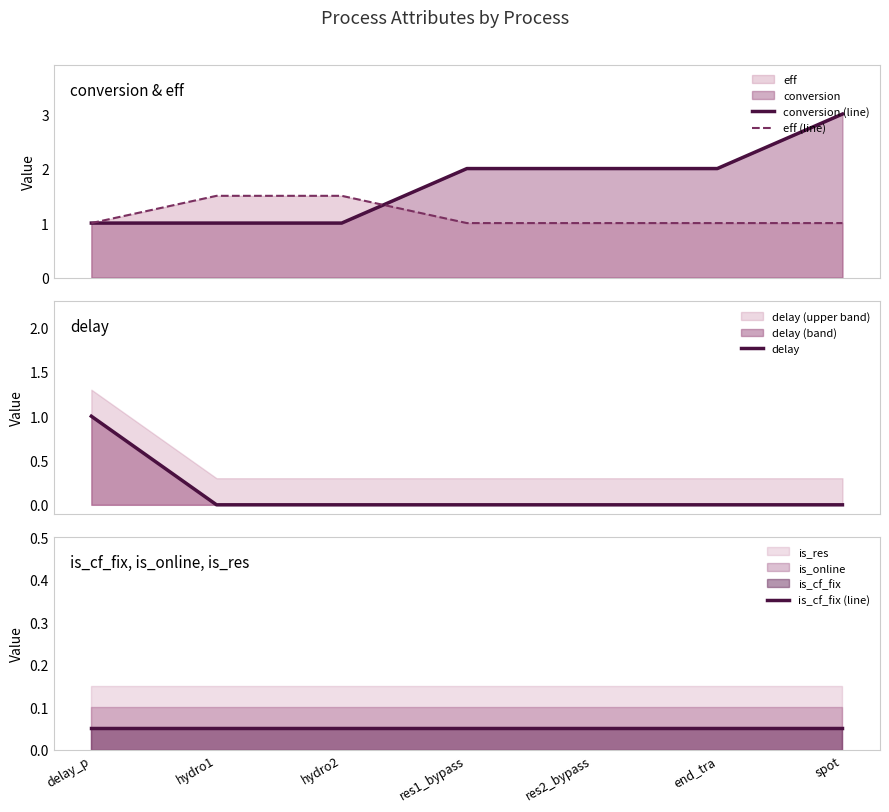

What is the greatest value displayed?

3.0